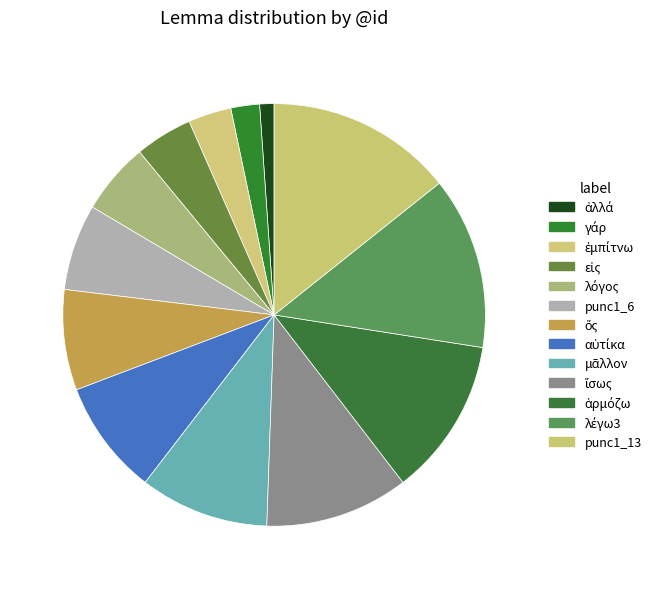

Is it true that γάρ is 2% of the pie?

True